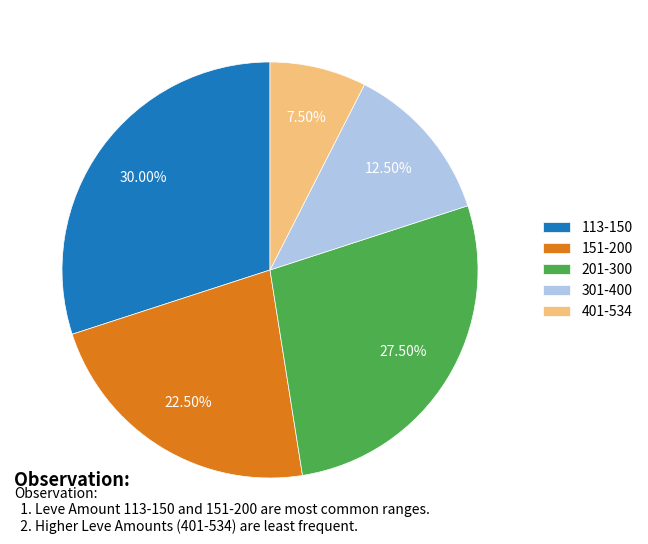

Does 401-534 represent more than half of the total?

No